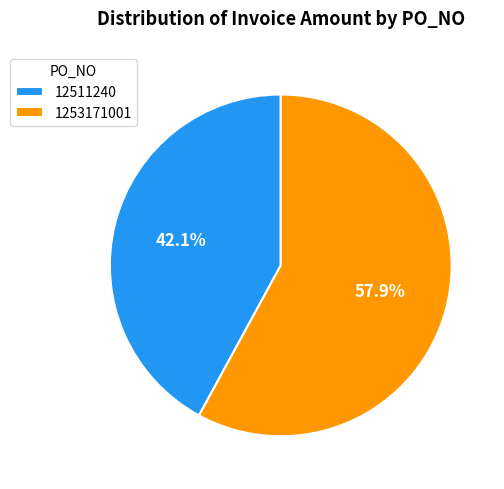

The 12511240 slice represents 32% of the pie. True or false?

False